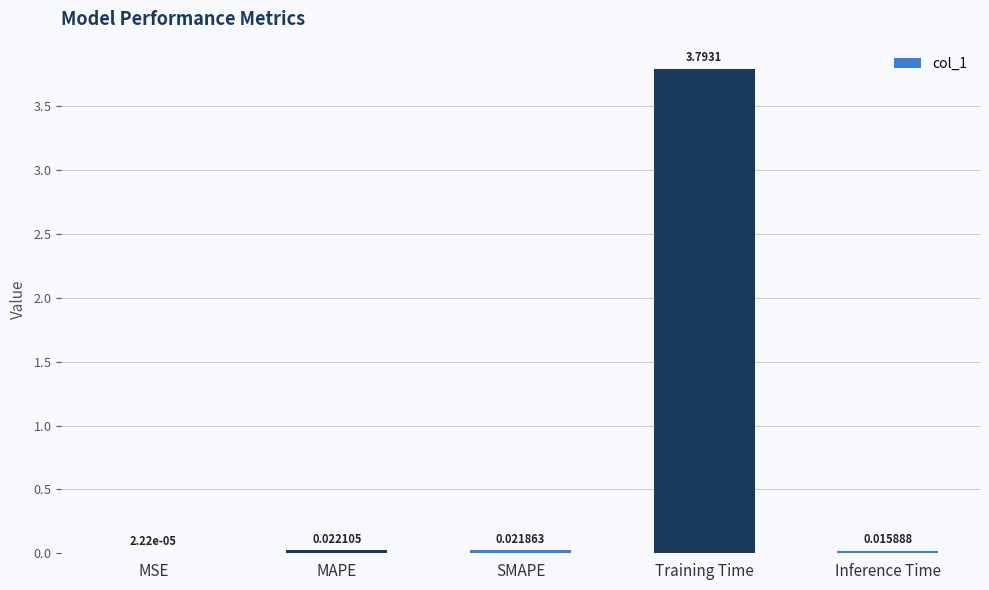

Between SMAPE and MSE, which is larger?

SMAPE